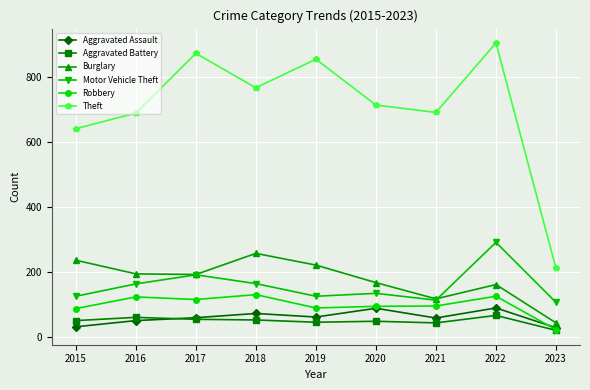

Which series has the widest spread of values?

Theft